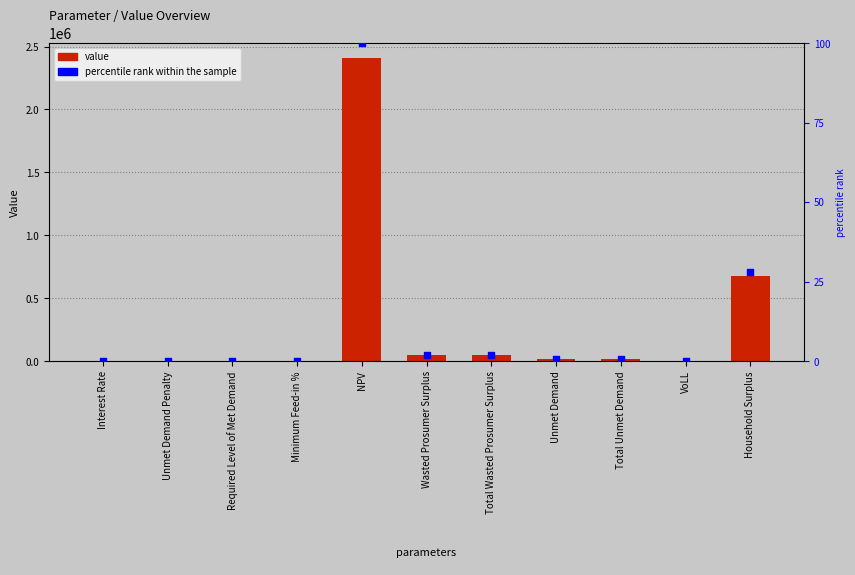

At which category is the sum across all series the highest?

NPV